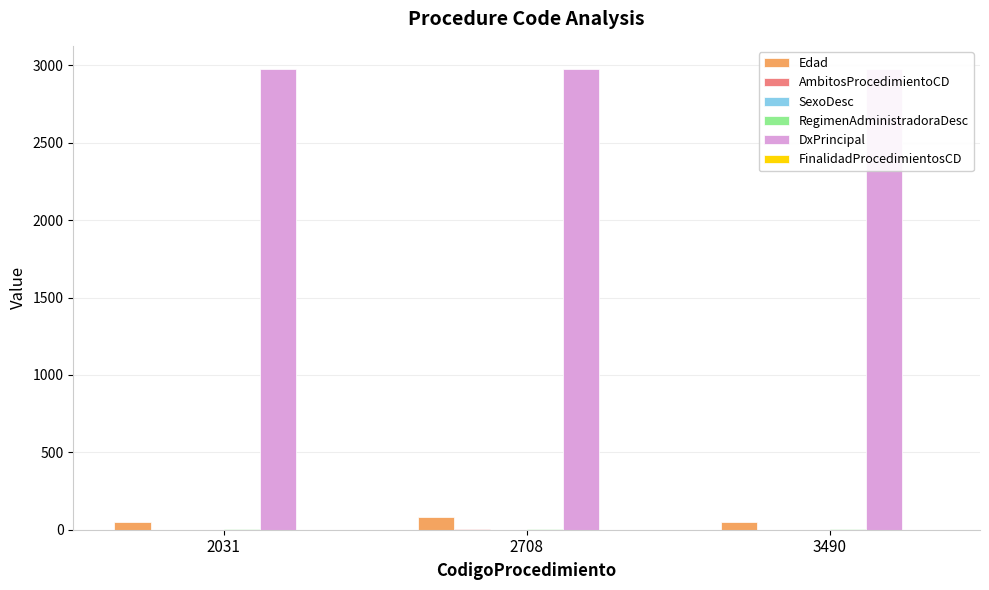

True or false: DxPrincipal has a value of 1664 at 2708.

False